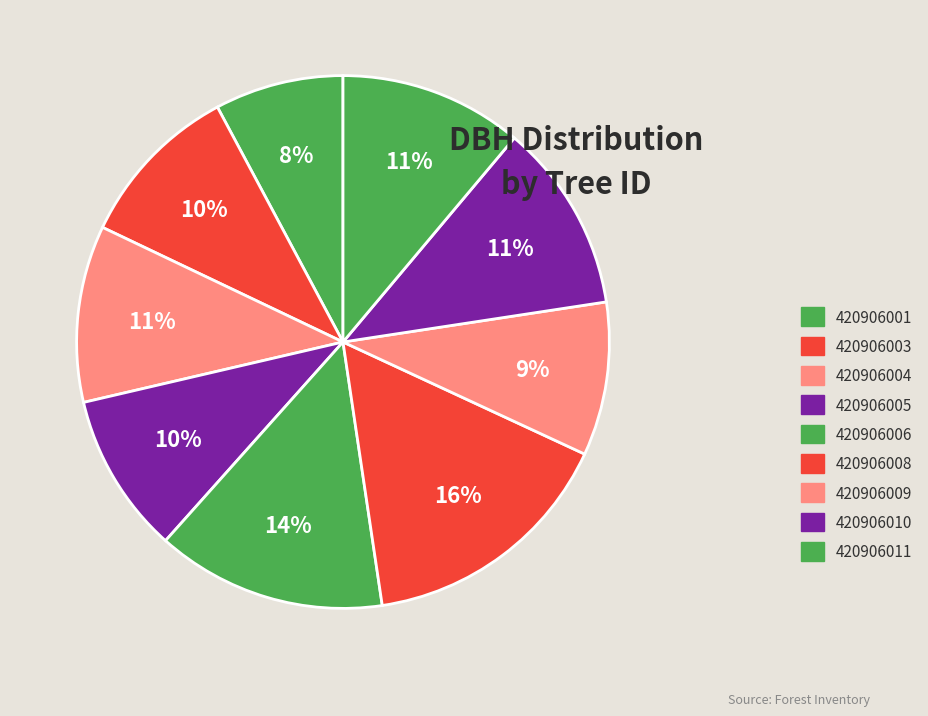

What is the ratio of the value at 420906003 to the value at 420906004?

0.9